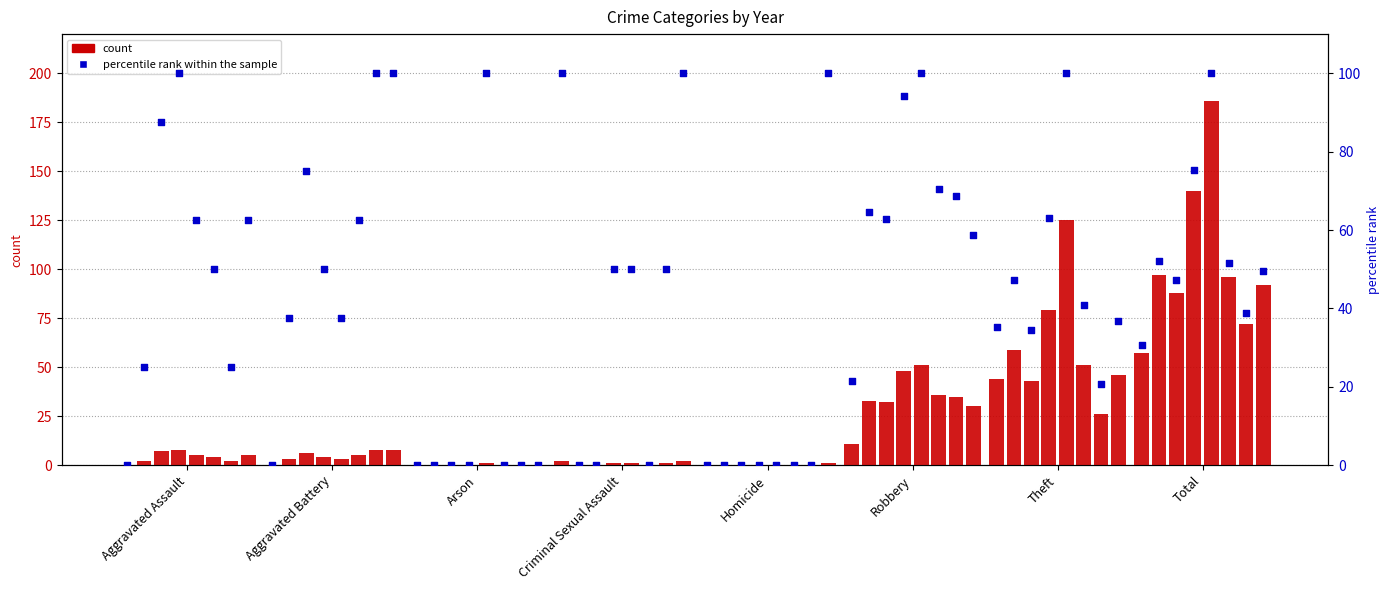

Between Total and Robbery, which is larger?

Total